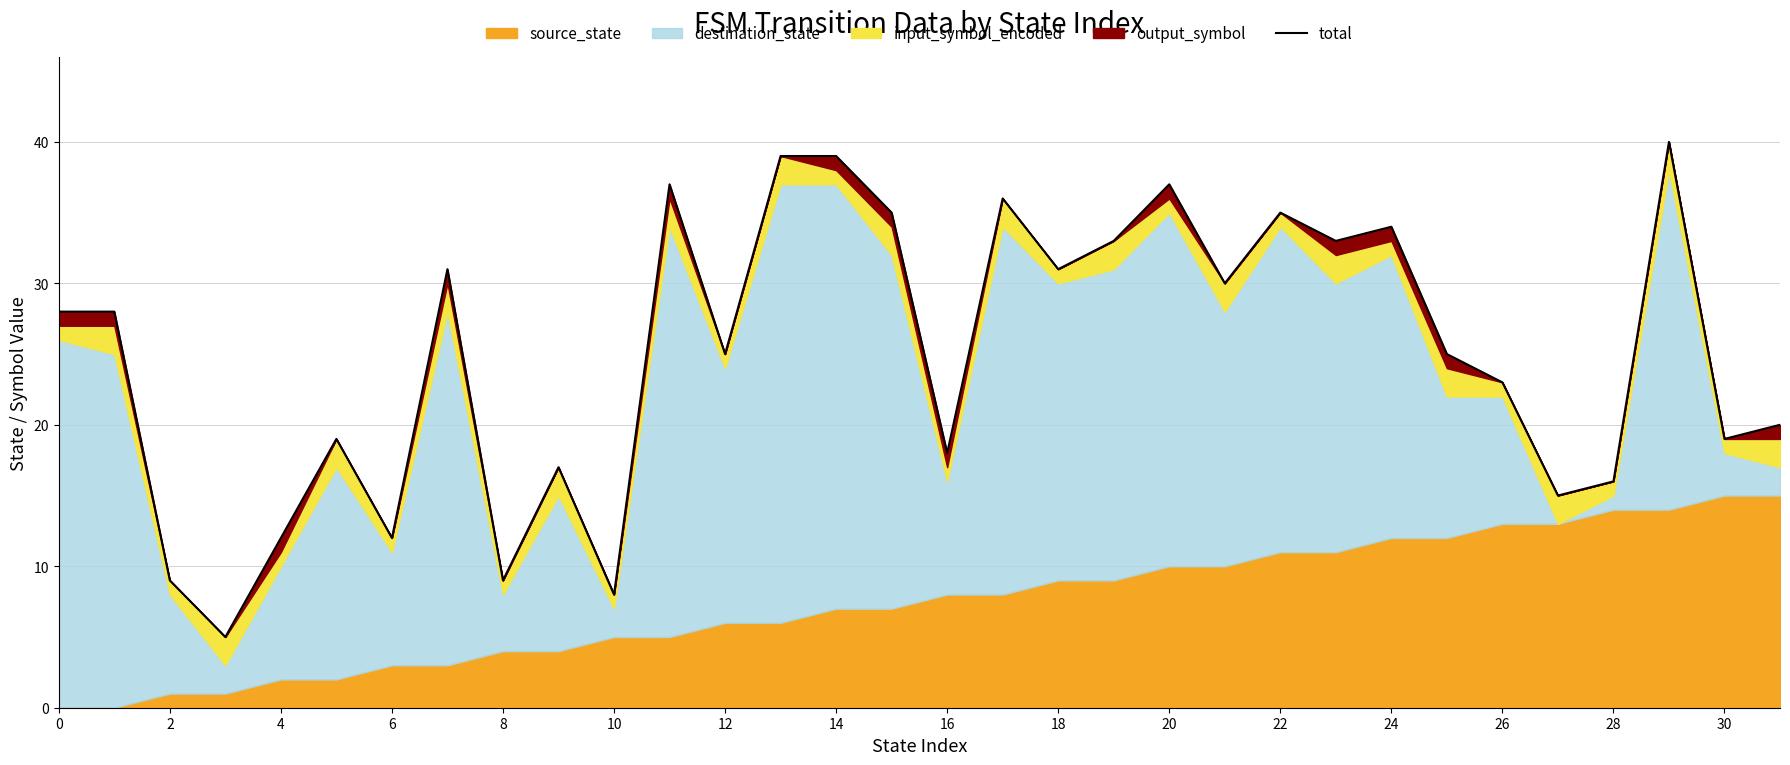

What is the difference between the second highest and minimum values?

34